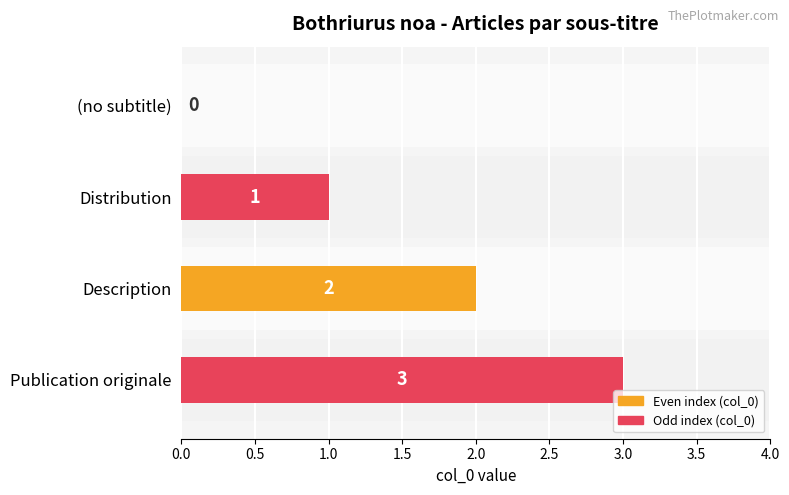

How many bars are there in total?

4